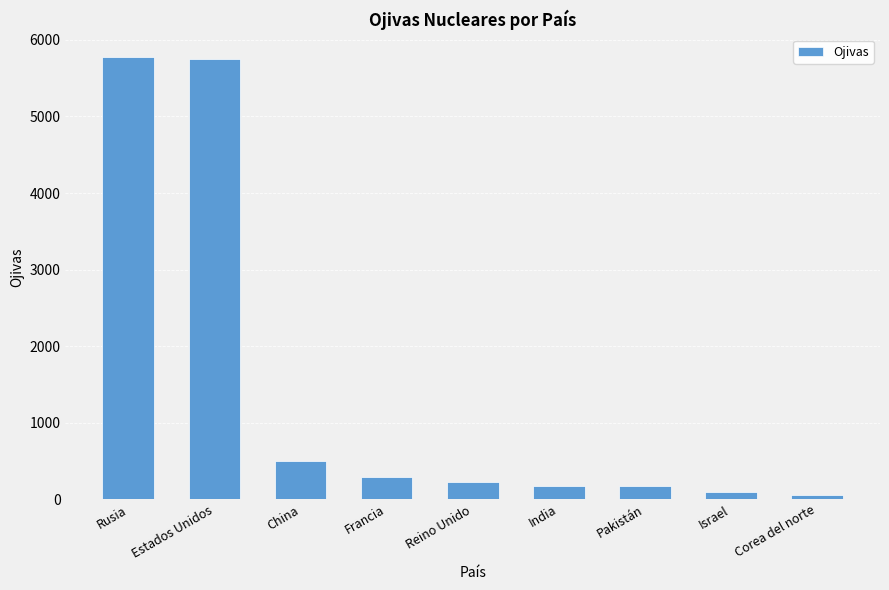

The value at Estados Unidos is 5748. True or false?

True